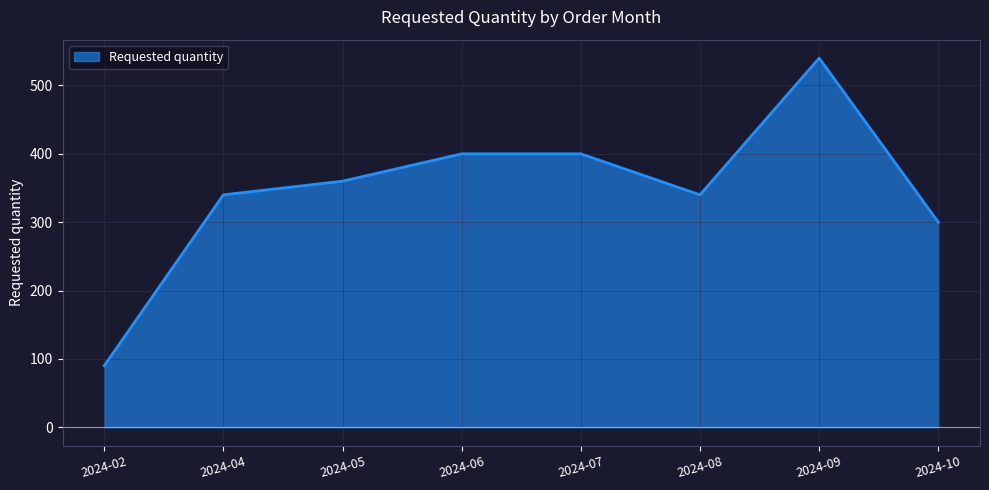

What is the smallest value displayed?

90